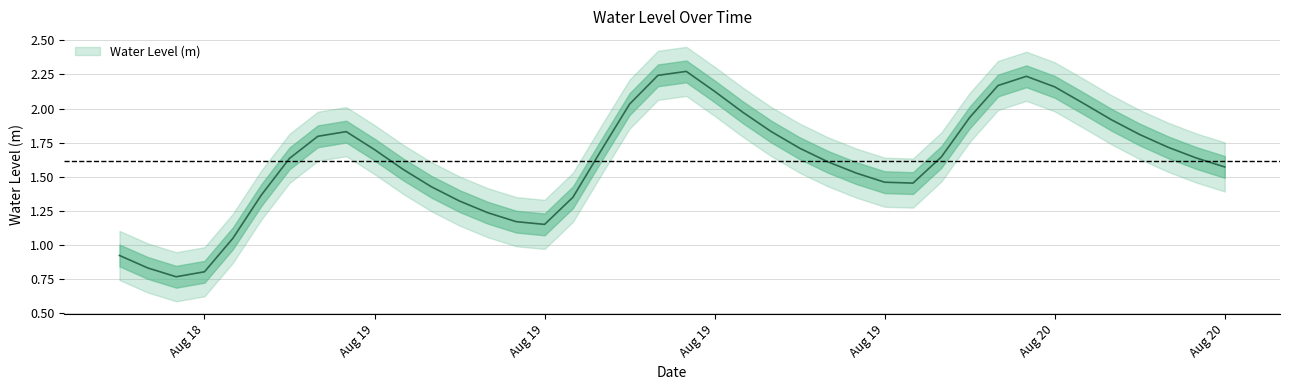

What is the difference between the maximum and minimum values?

1.5